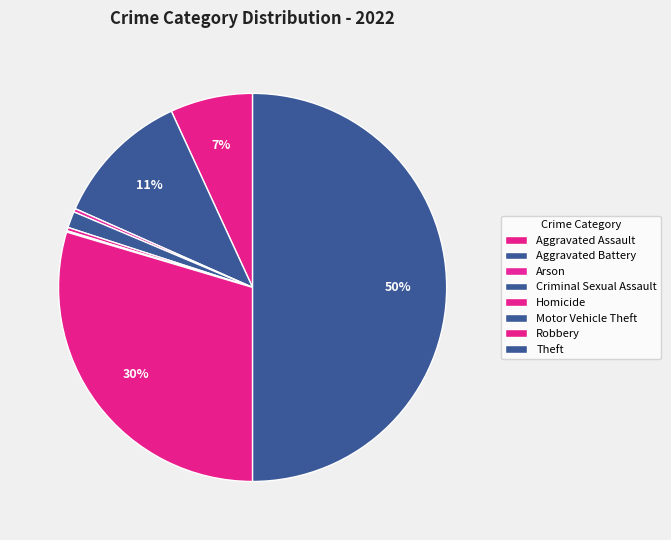

To the nearest percent, what is the average slice percentage?

12%